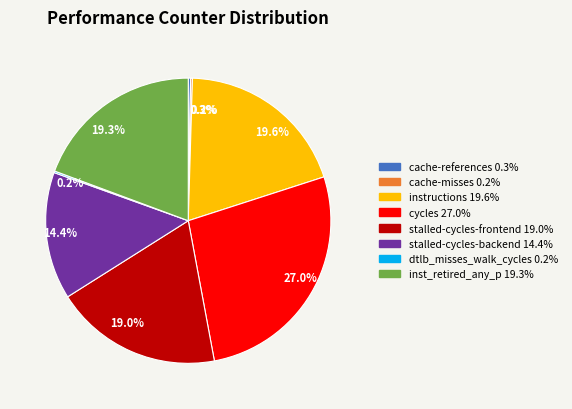

Which category has the biggest portion of the pie?

cycles